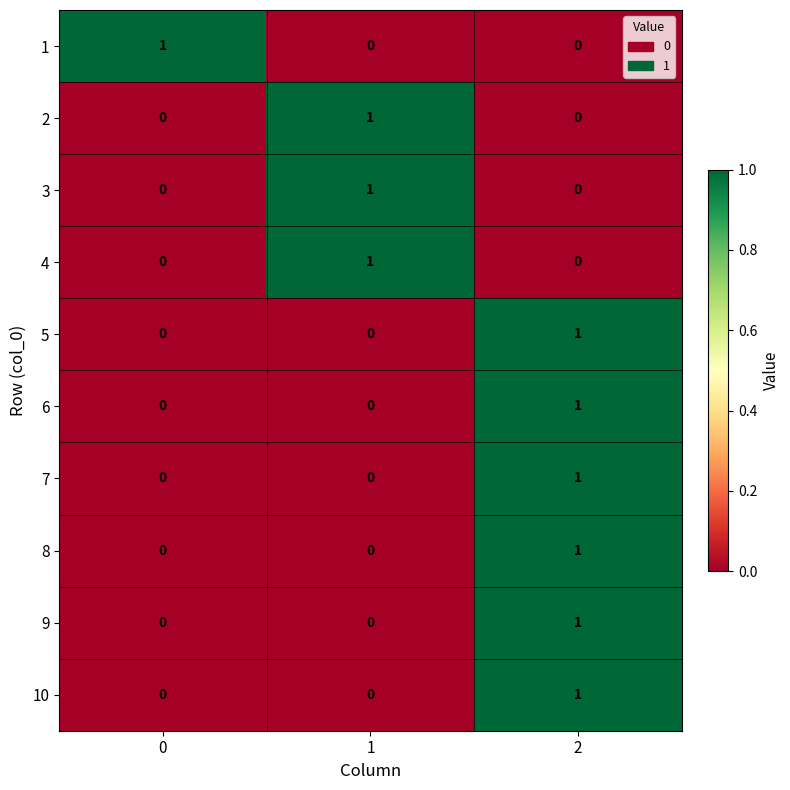

How many 4 values are between 0 and 1?

3